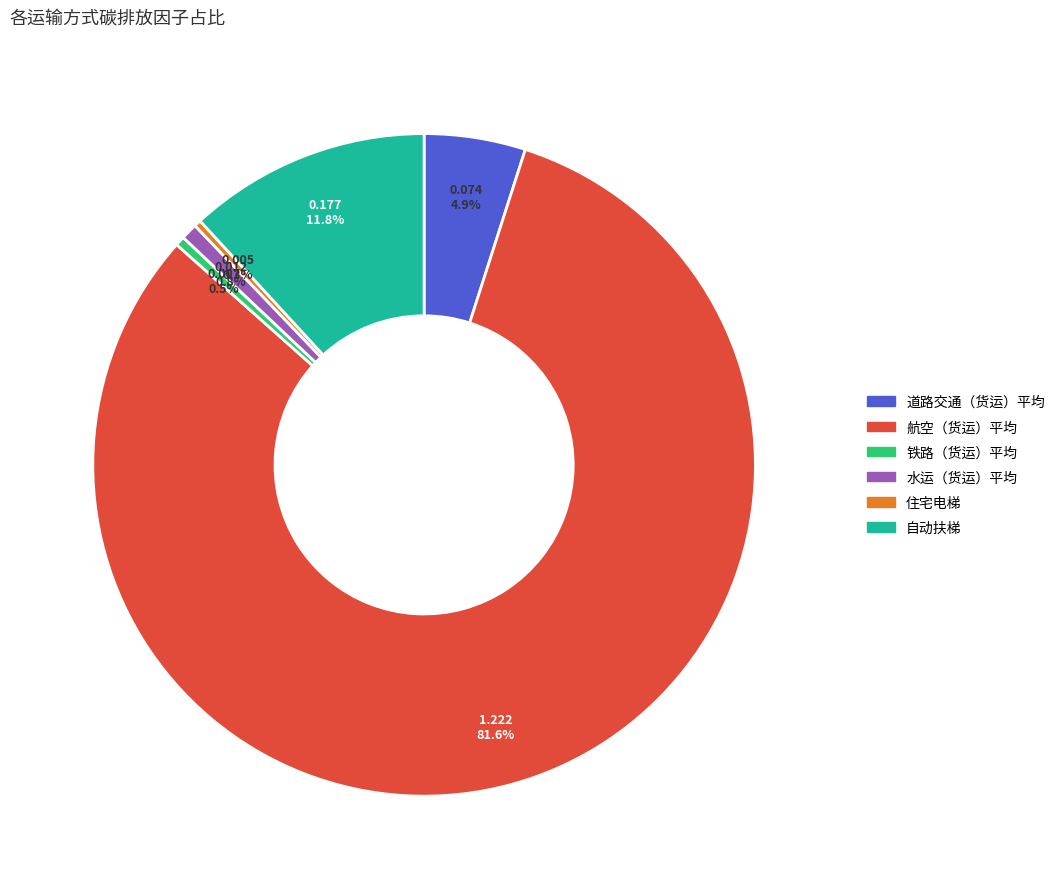

Is there a majority slice in this chart?

Yes